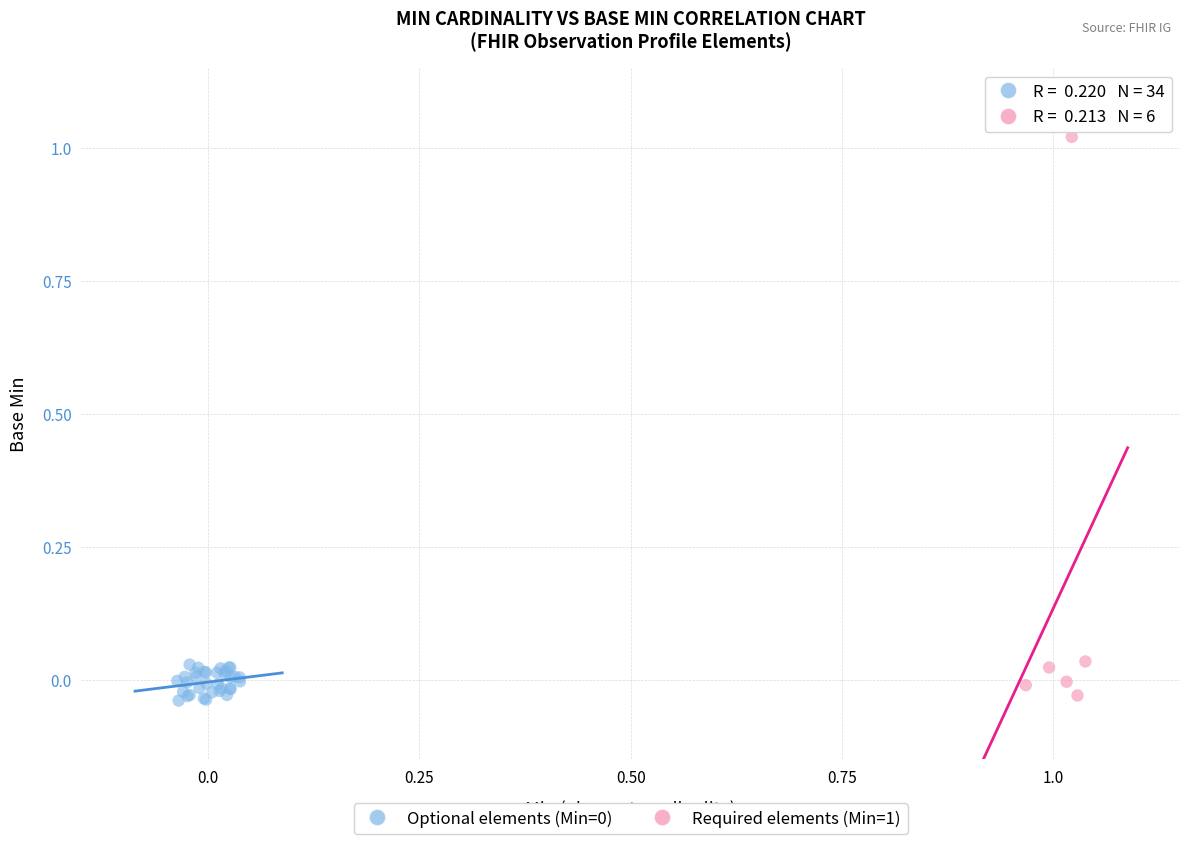

Which series contains the highest Y value?

Required elements (Min=1)